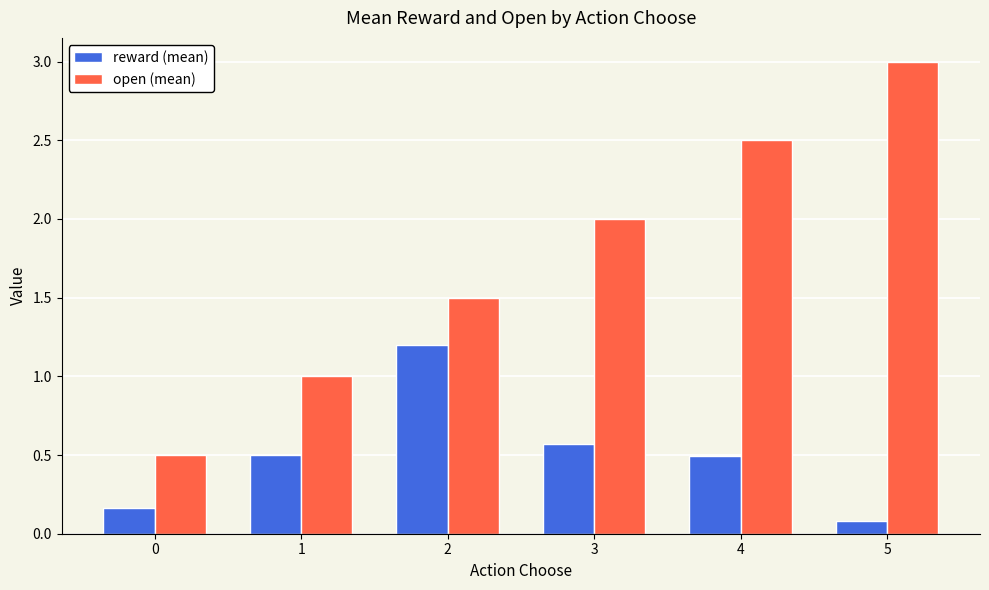

What is the highest value of the reward (mean) series?

1.2